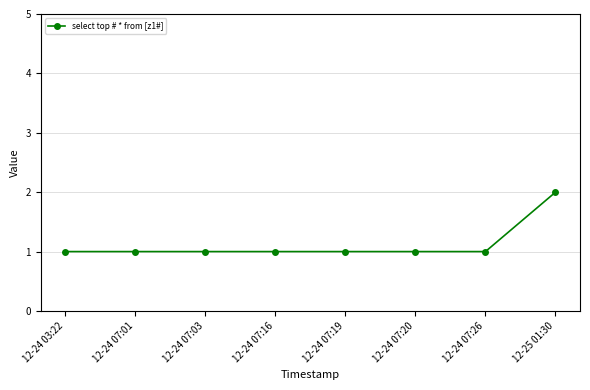

Reading right to left, what are all the values shown in this chart?

2	1	1	1	1	1	1	1